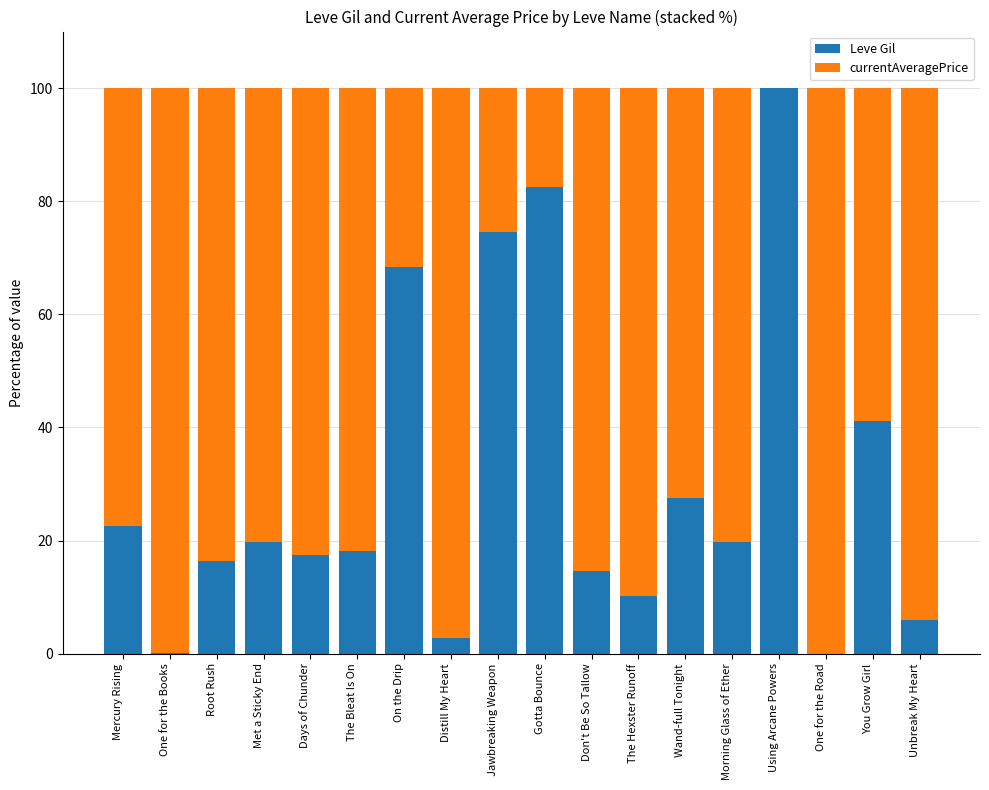

Count the number of categories in the chart.

18